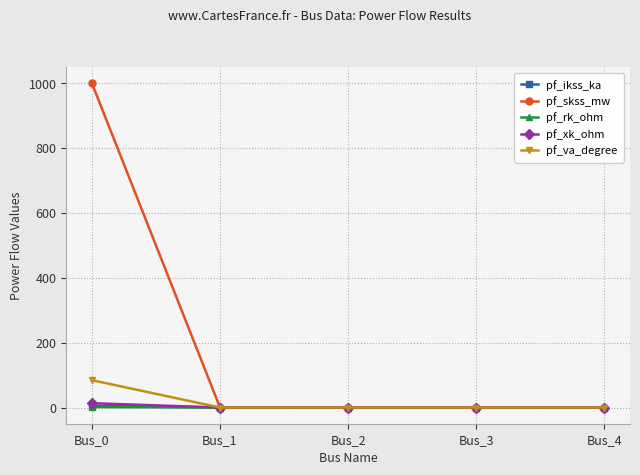

What is the value of the pf_xk_ohm point at the 1st from the left?

13.2